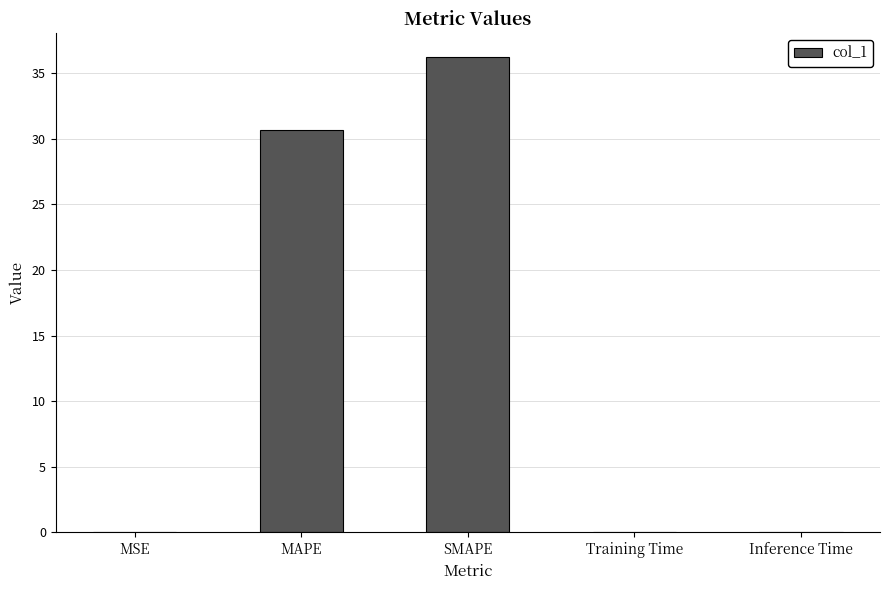

What is the maximum value shown in the chart?

36.2